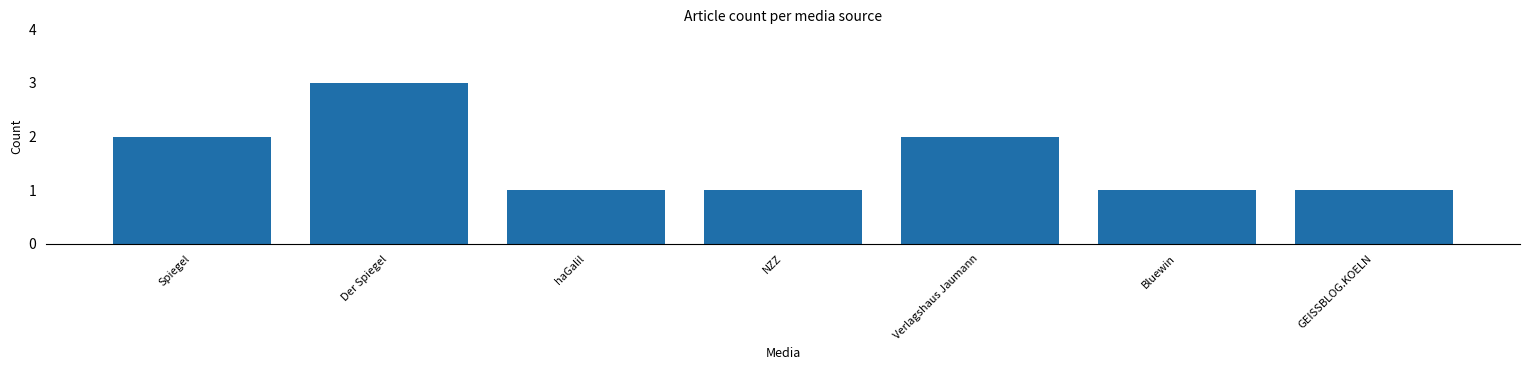

Between Der Spiegel and GEISSBLOG.KOELN, which is larger?

Der Spiegel